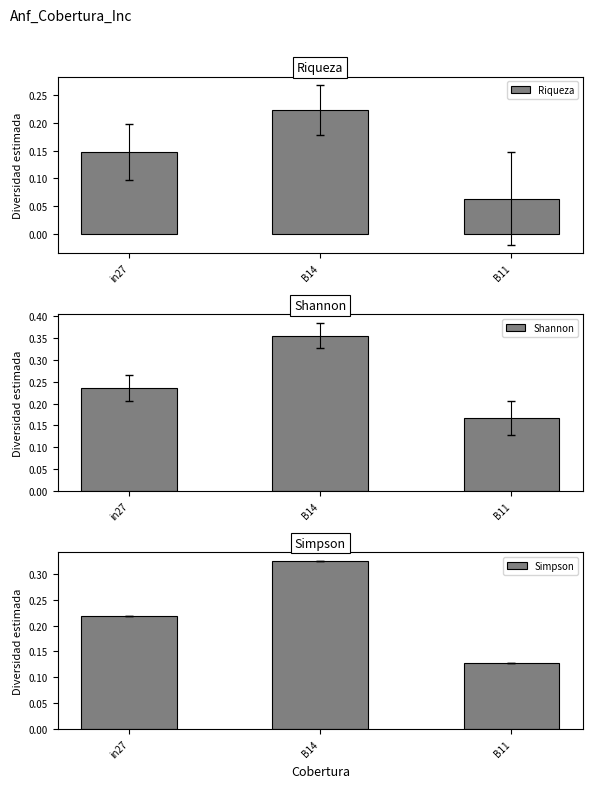

True or false: Riqueza has a value of 0.1 at B14.

False